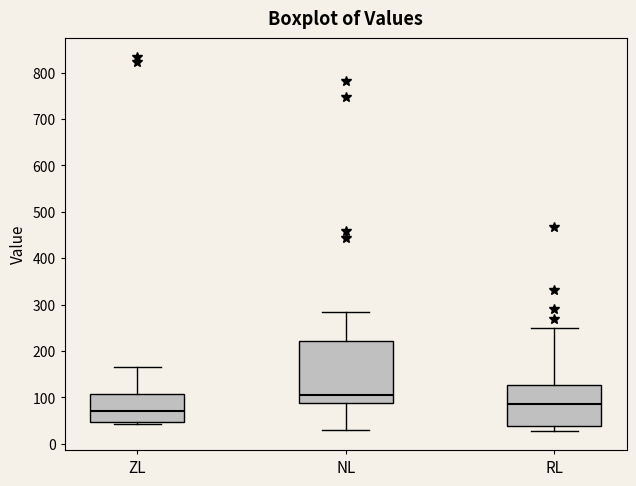

Which box's median line is the highest?

NL